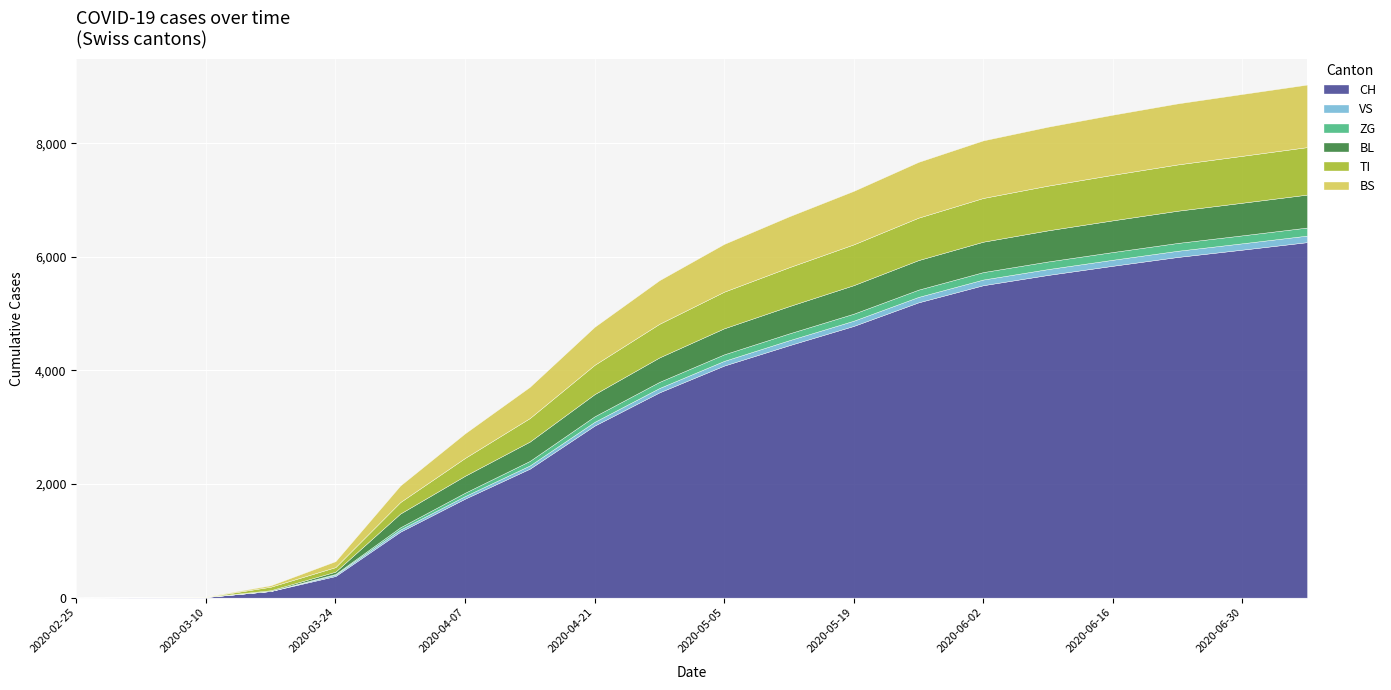

What are all the series names shown in the legend?

CH, VS, ZG, BL, TI, BS